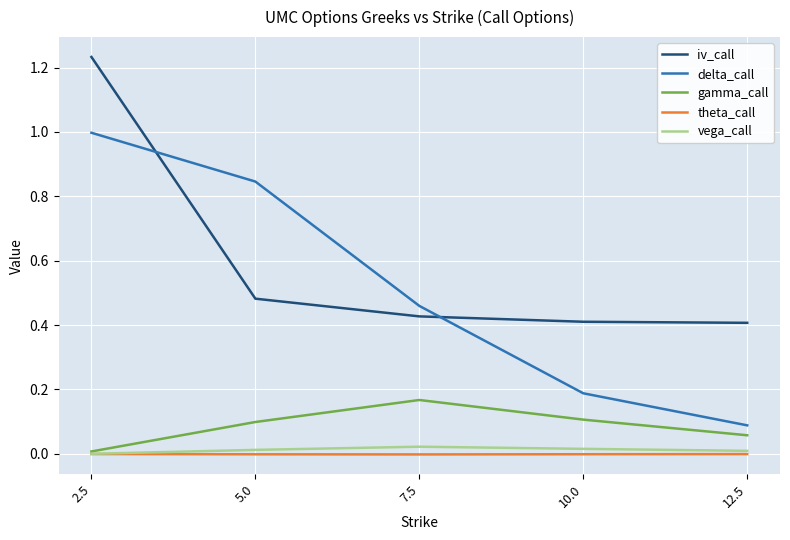

Is the value of gamma_call at 2.5 greater than the value of vega_call at 7.5?

No